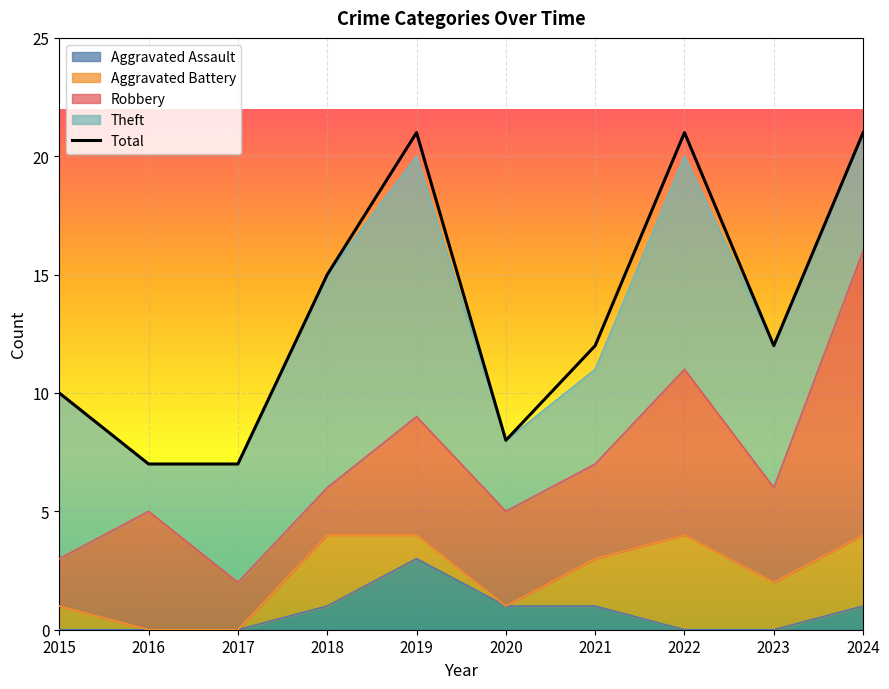

What is the minimum value shown in the chart?

7